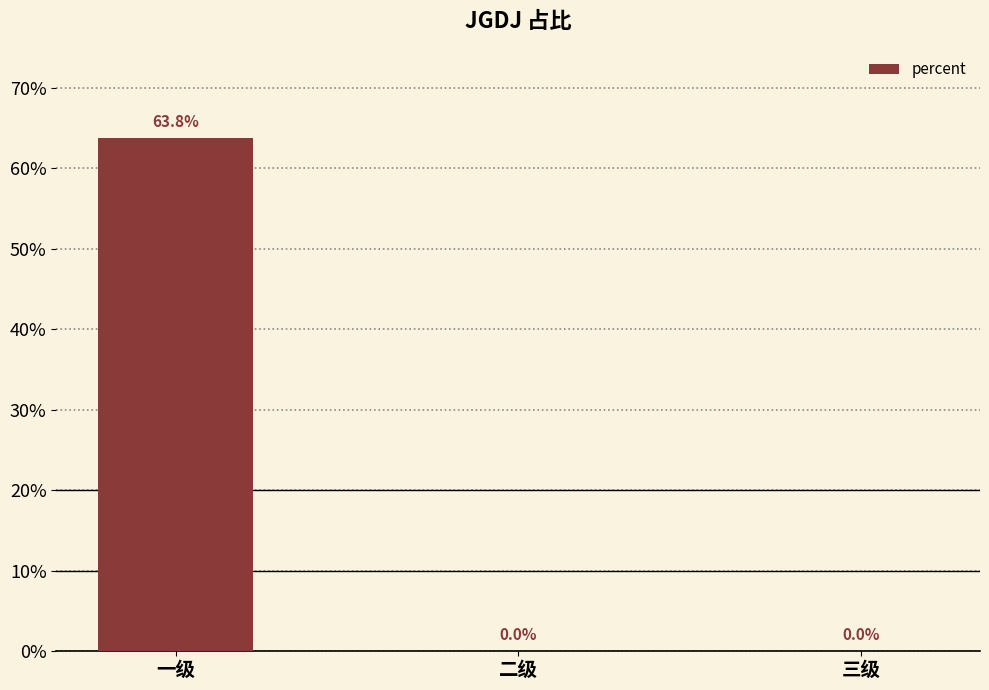

Are the bars horizontal?

No